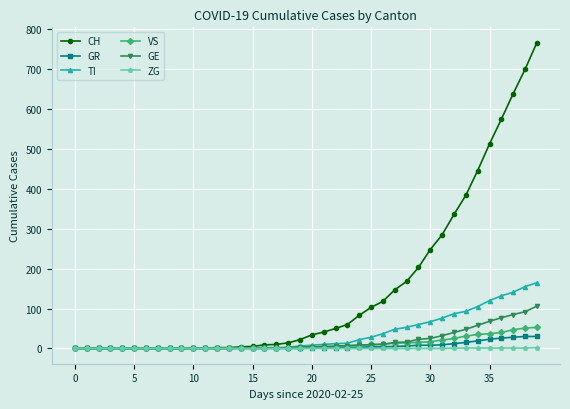

Which series has the largest range (max minus min)?

CH